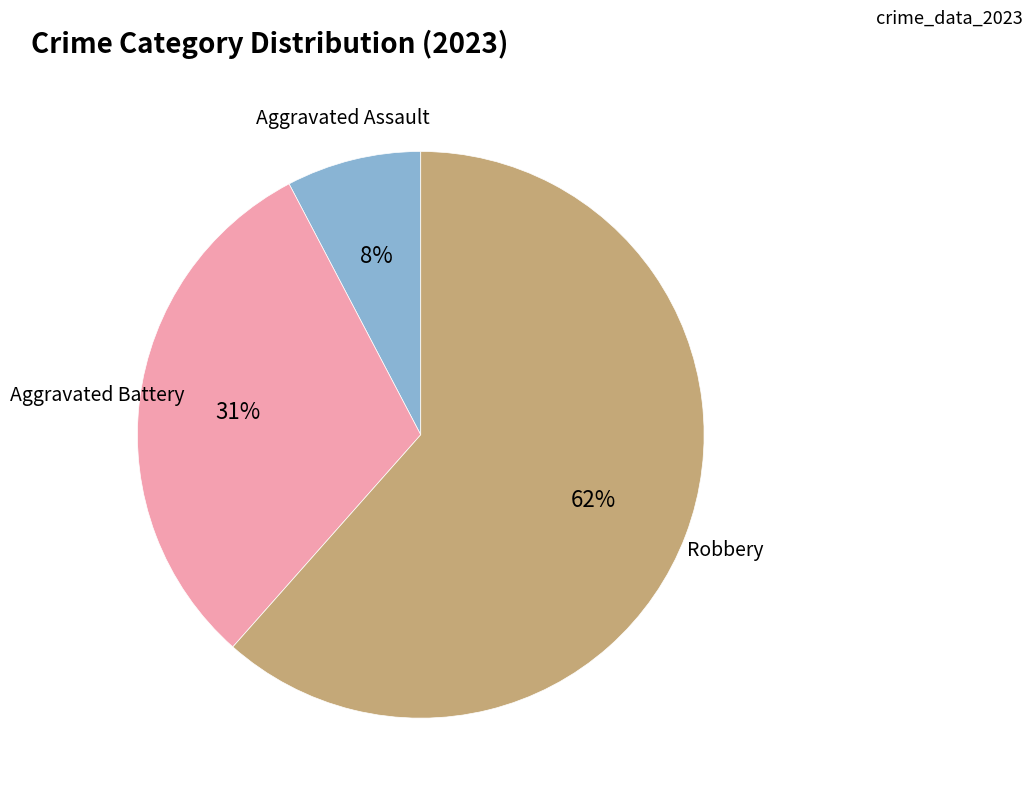

The Aggravated Battery slice represents 42% of the pie. True or false?

False